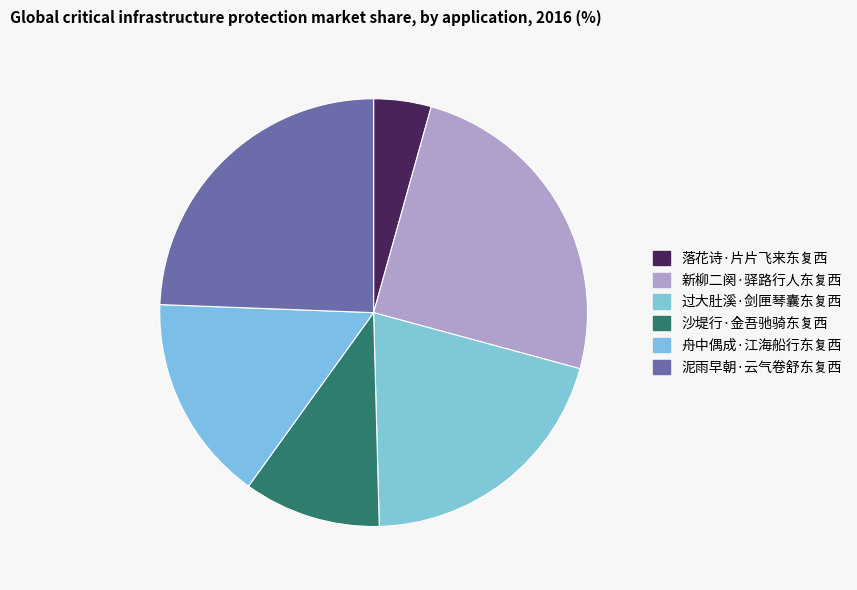

Which category has the biggest portion of the pie?

新柳二阕·驿路行人东复西